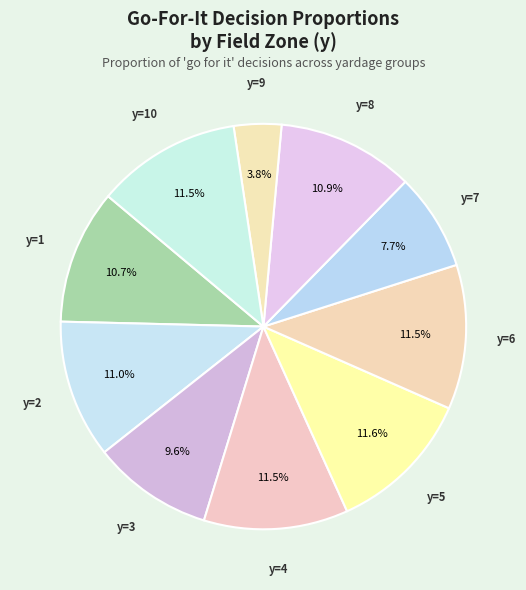

Which category has the smallest portion of the pie?

y=9